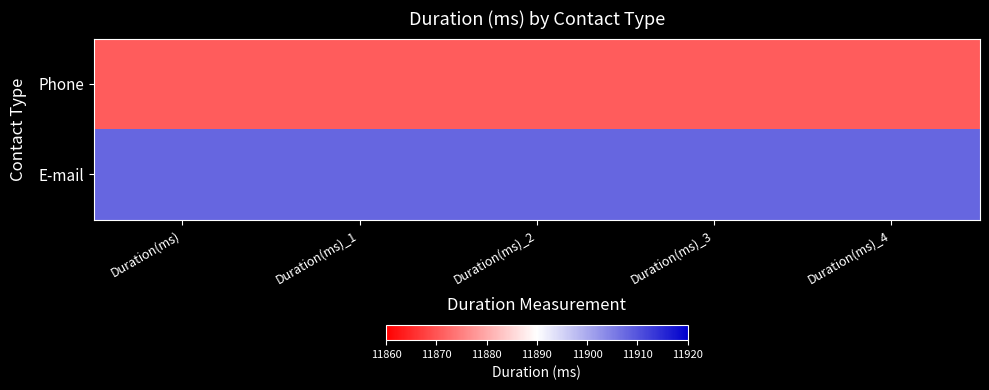

Rank the series by their average value, from lowest to highest.

Phone, E-mail